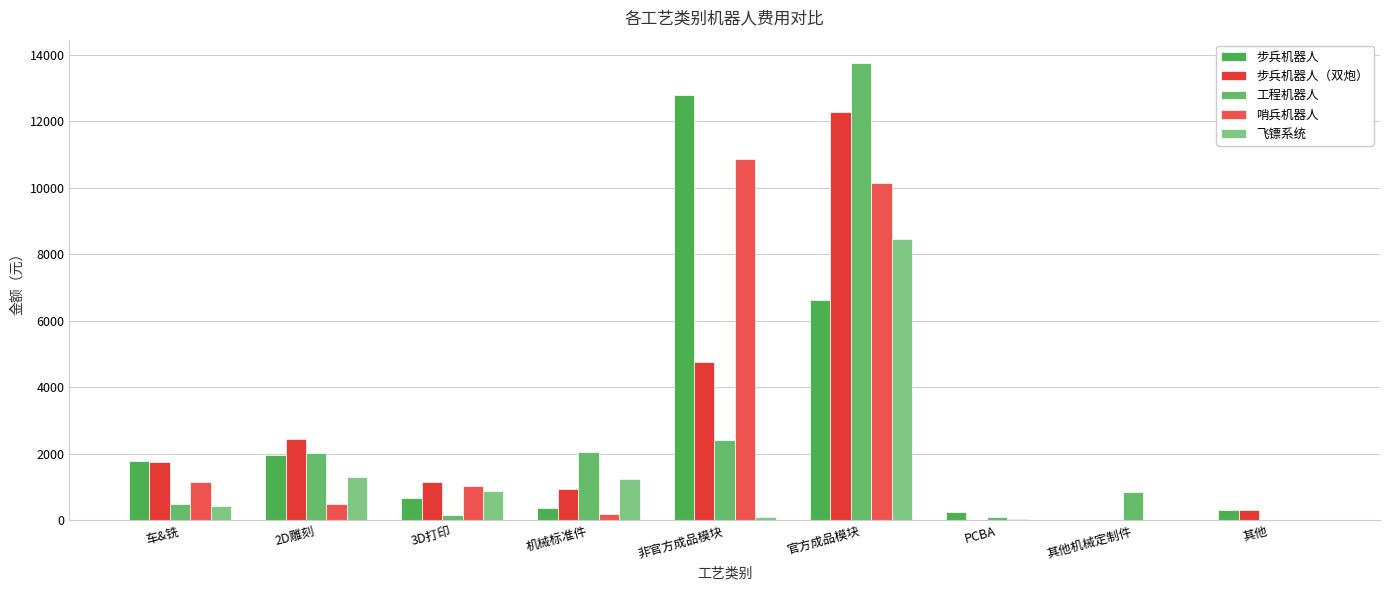

Are the bars horizontal?

No